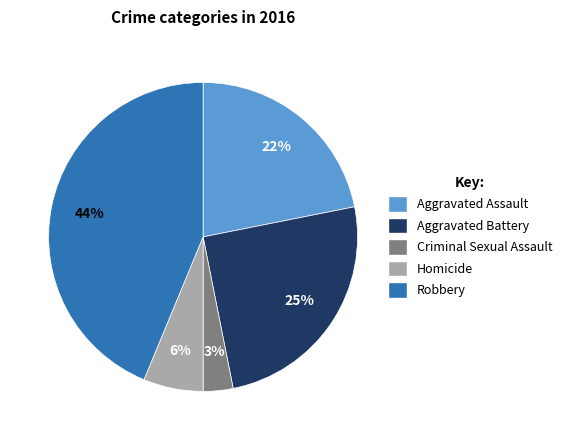

What percentage is the Aggravated Battery slice, to the nearest percent?

25%